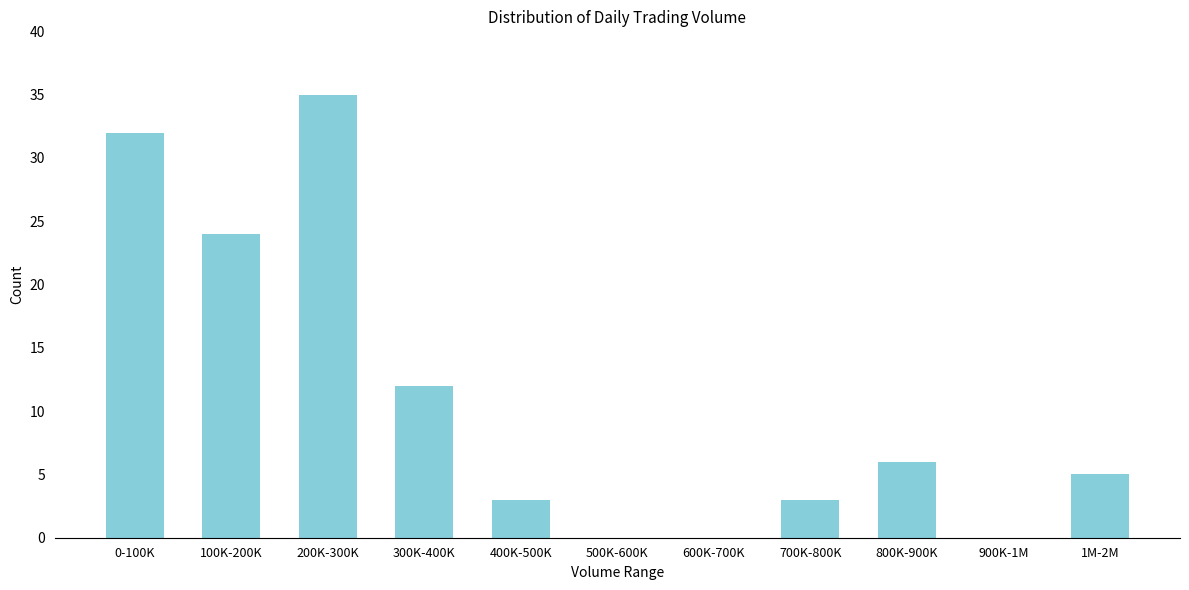

Reading left to right, transcribe all the data shown in this chart.

0-100K=32	100K-200K=24	200K-300K=35	300K-400K=12	400K-500K=3	500K-600K=0	600K-700K=0	700K-800K=3	800K-900K=6	900K-1M=0	1M-2M=5